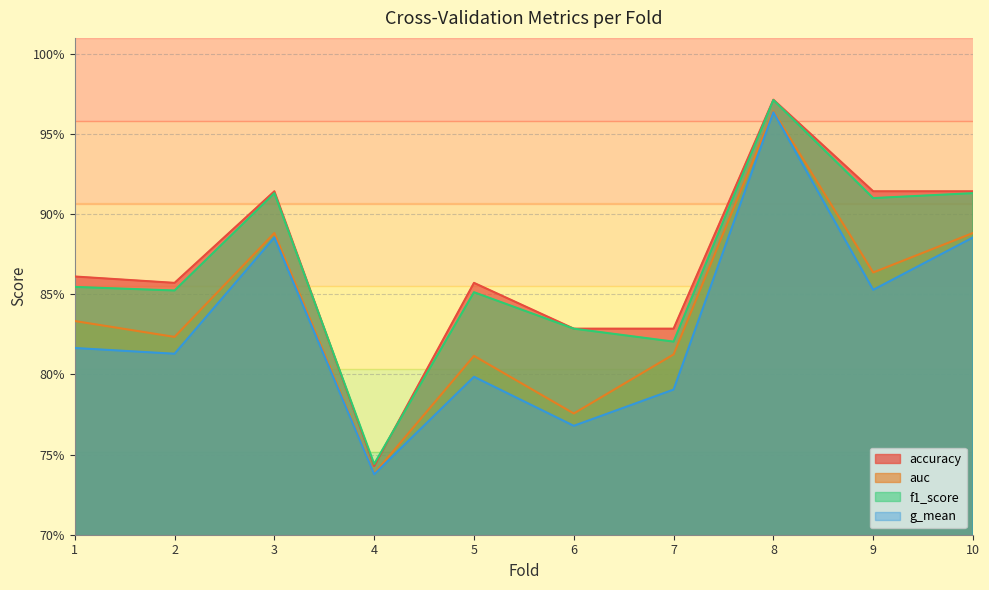

Count the number of categories in the chart.

10